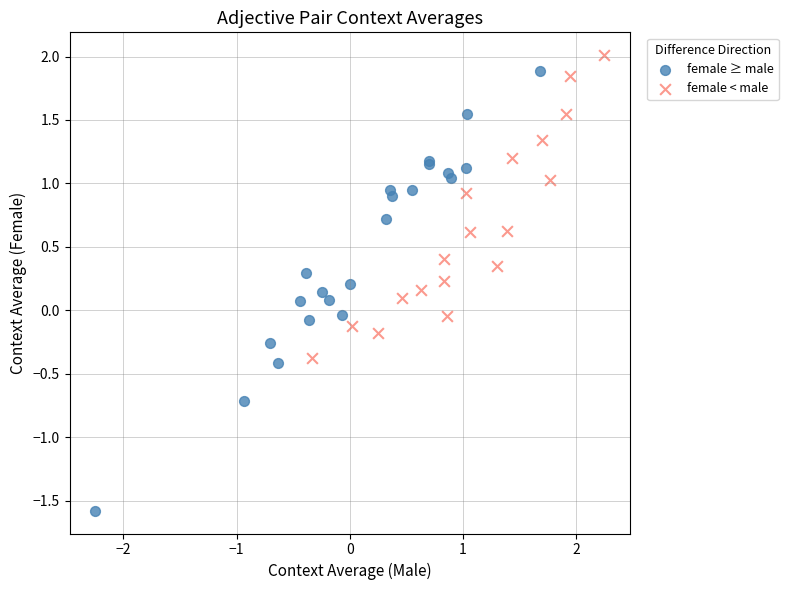

What are all the series names shown in the legend?

female ≥ male, female < male